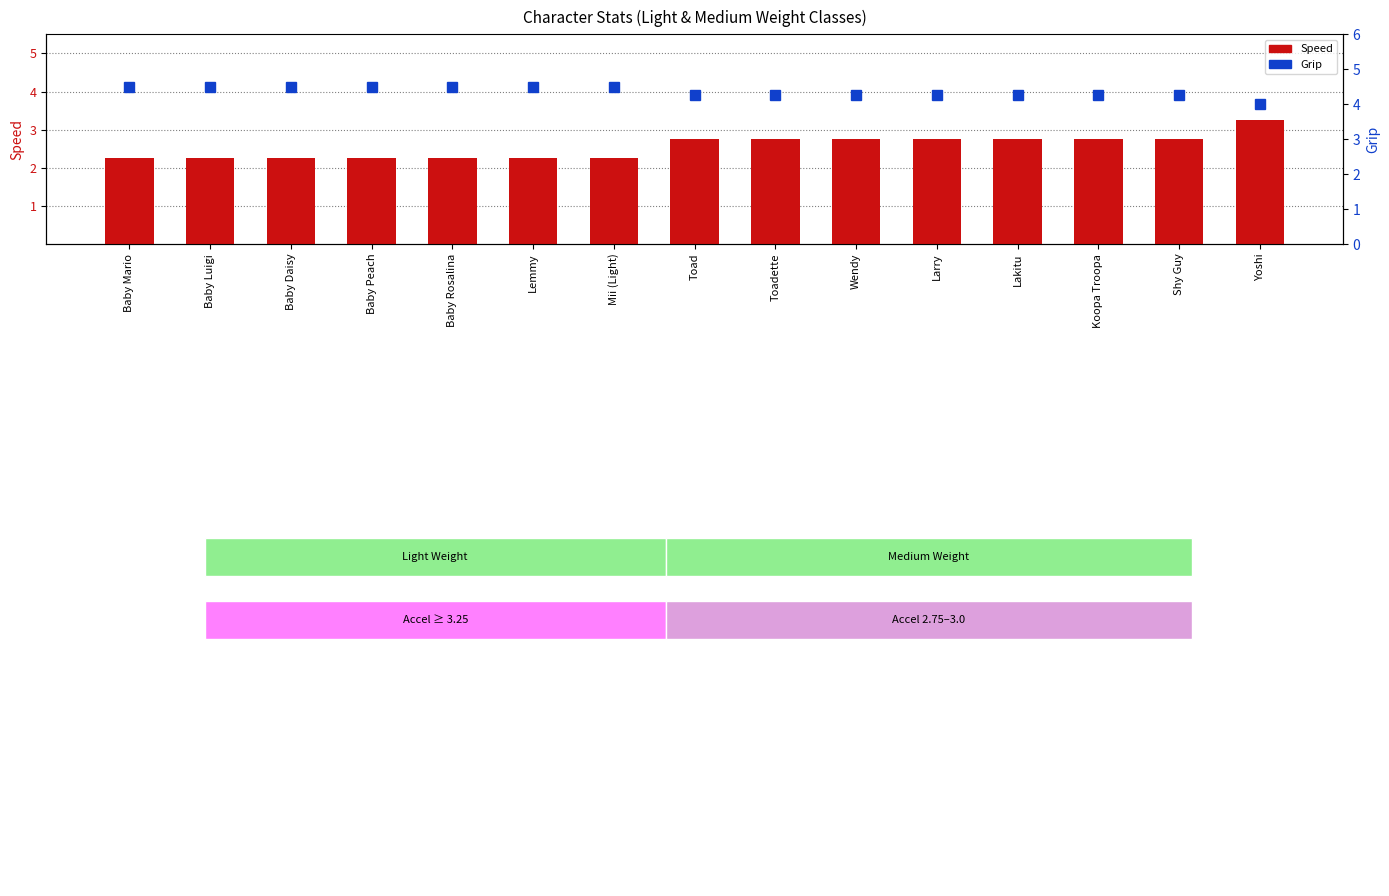

Count the number of data series in this chart.

2